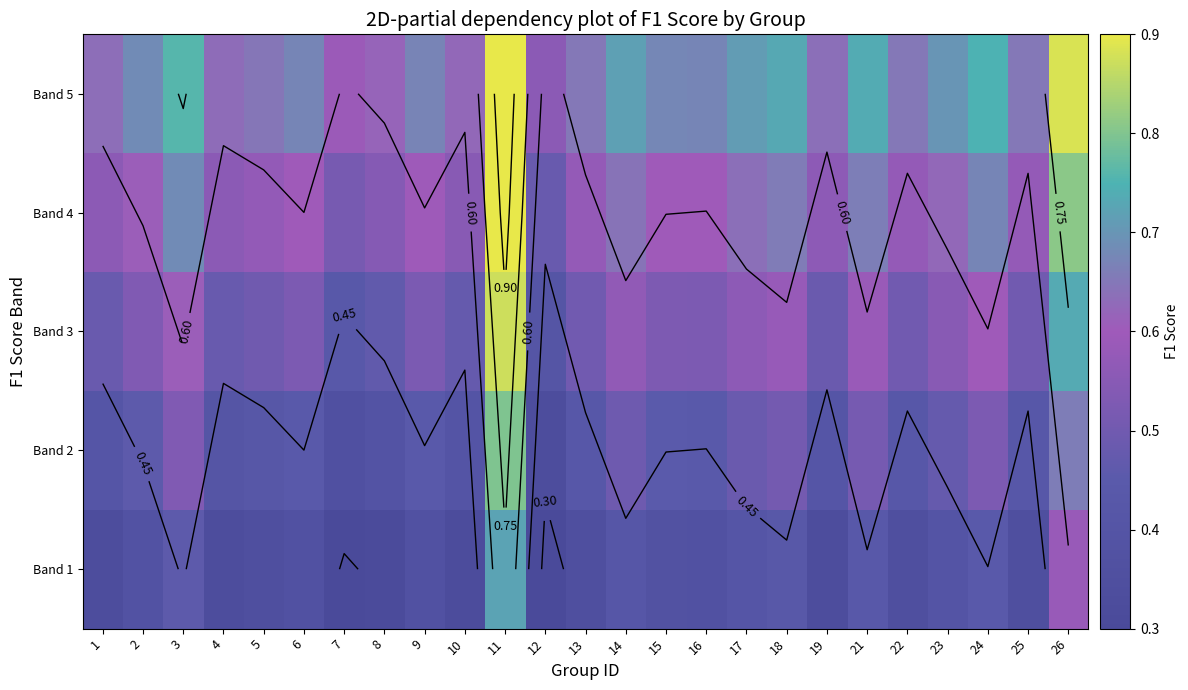

List the series in order of their overall mean, highest first.

Band 5, Band 4, Band 3, Band 2, Band 1